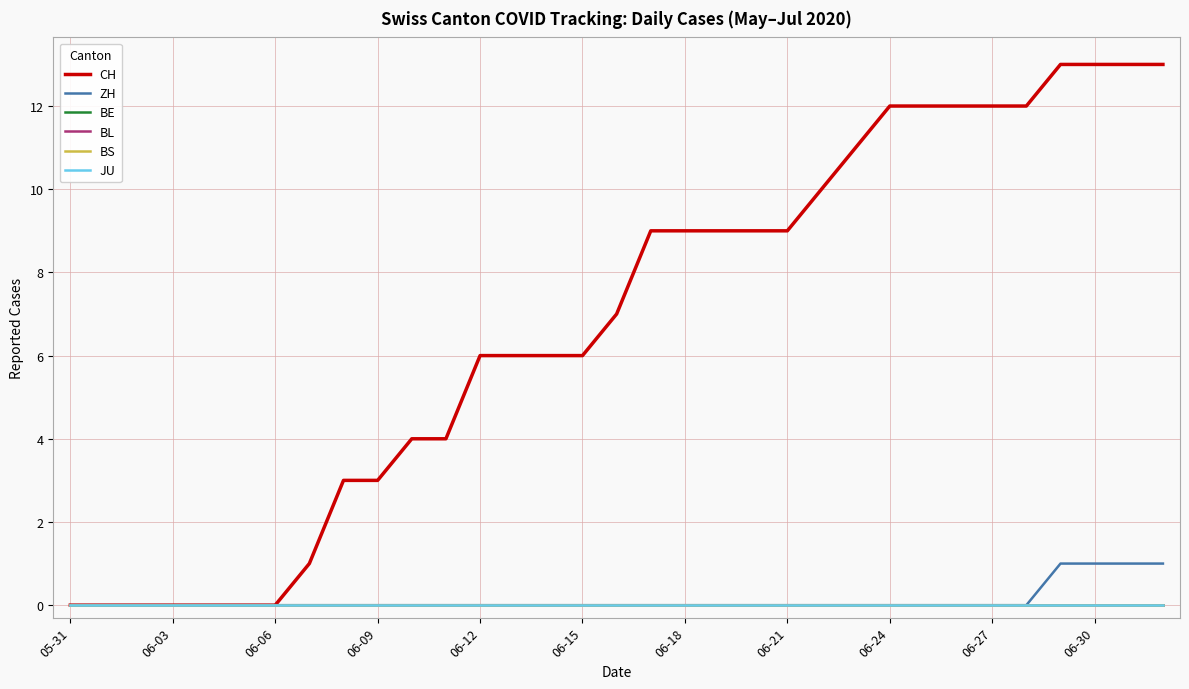

Rank the series by their maximum value, from lowest to highest.

BE, BL, BS, JU, ZH, CH